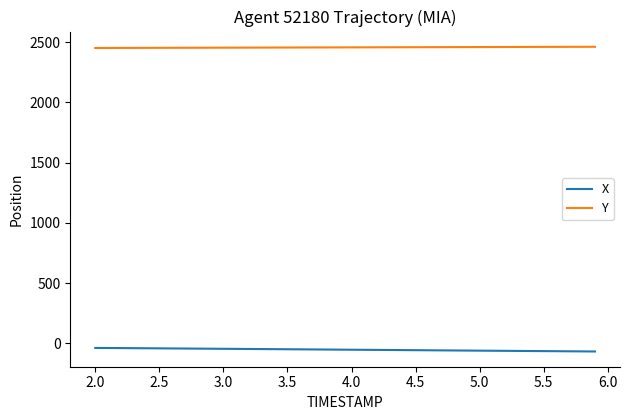

What is the maximum value shown in the chart?

2462.1